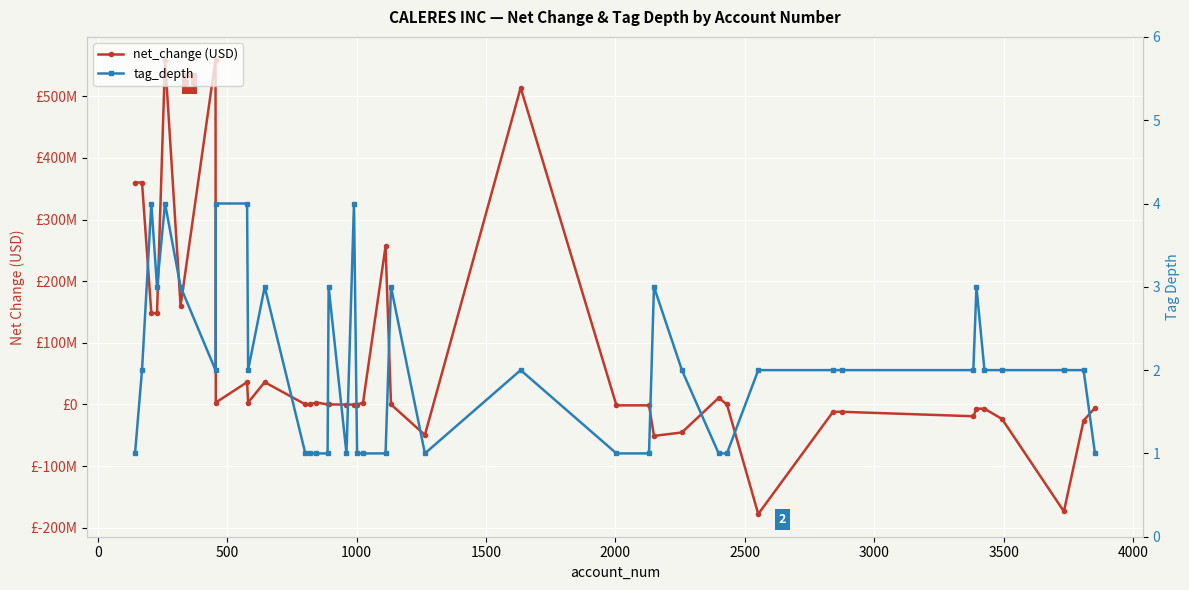

How many values in the net_change (USD) series exceed 39000?

18